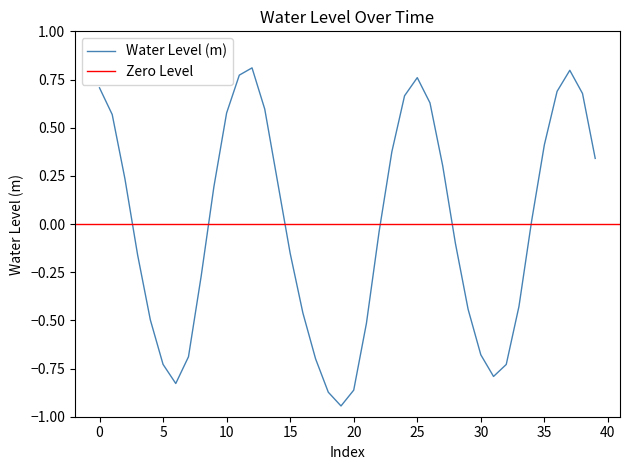

True or false: there are more than 2 points higher than both neighbors.

True